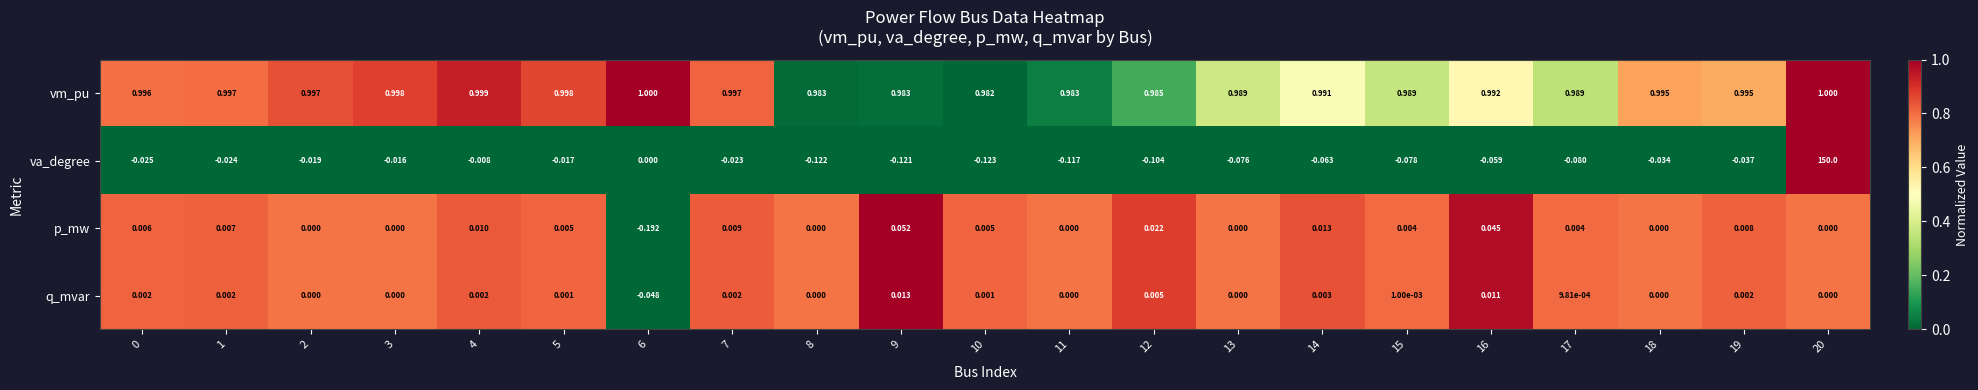

Rank the series at 6 from highest to lowest value.

vm_pu, va_degree, q_mvar, p_mw